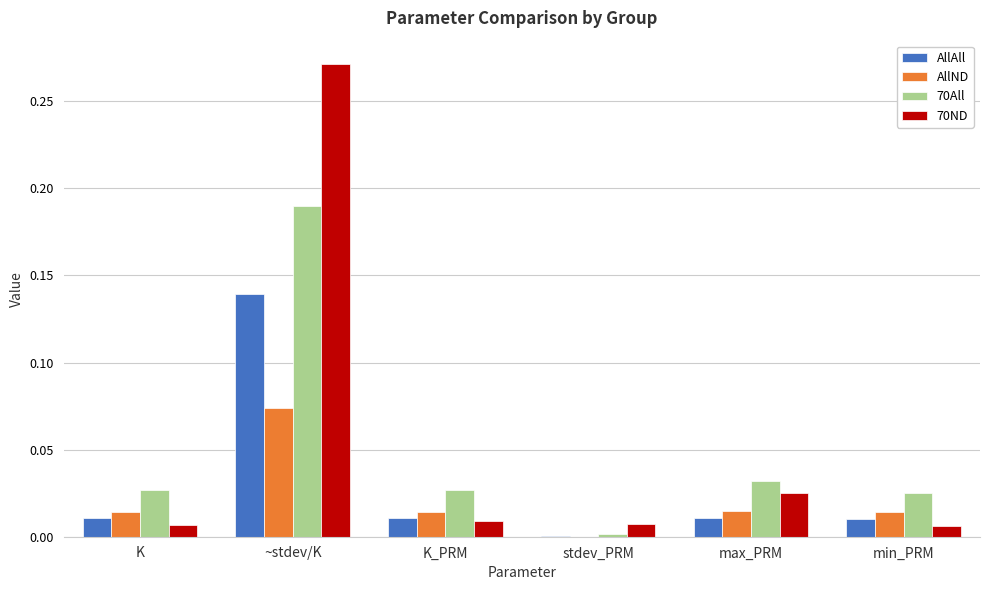

What are all the series names shown in the legend?

AllAll, AllND, 70All, 70ND